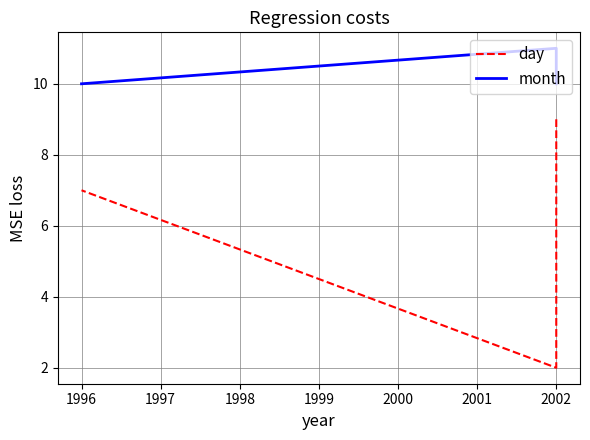

Rank the series by their maximum value, from lowest to highest.

day, month